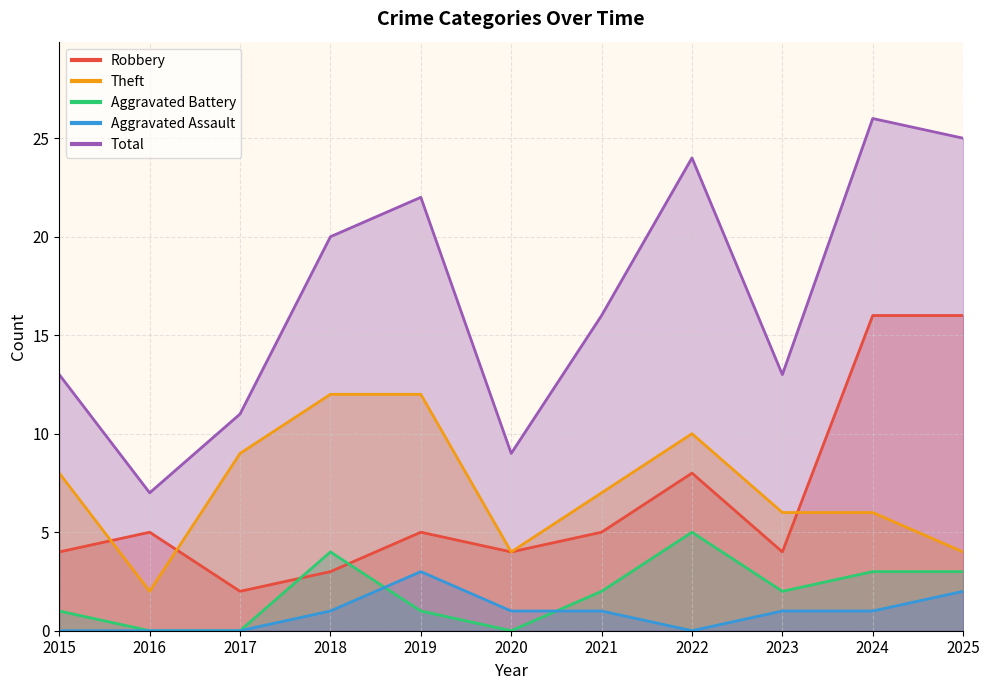

True or false: Aggravated Battery and Theft cross at least once.

False